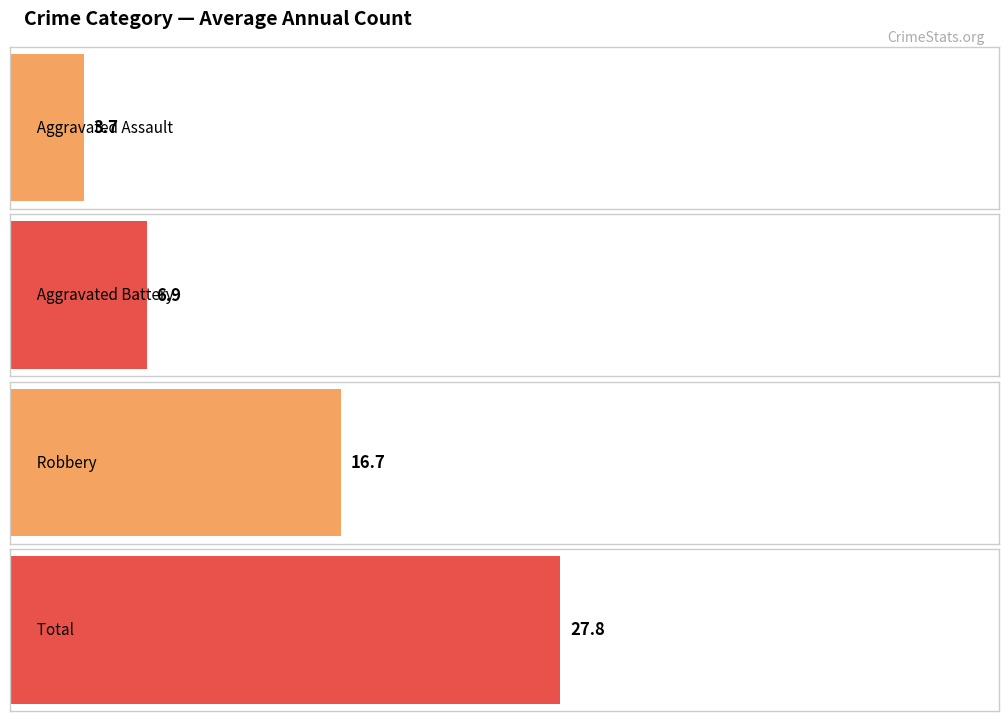

What are all the series names shown in the legend?

Aggravated Assault, Aggravated Battery, Robbery, Total